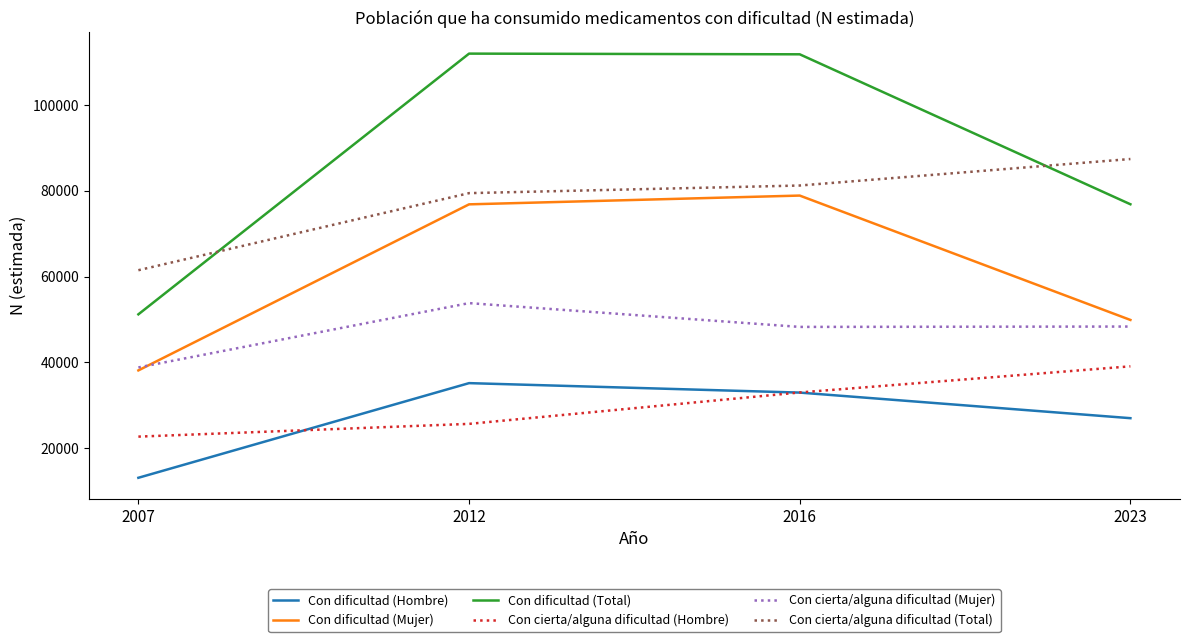

What value does the Con cierta/alguna dificultad (Hombre) series have at 2023?

39089